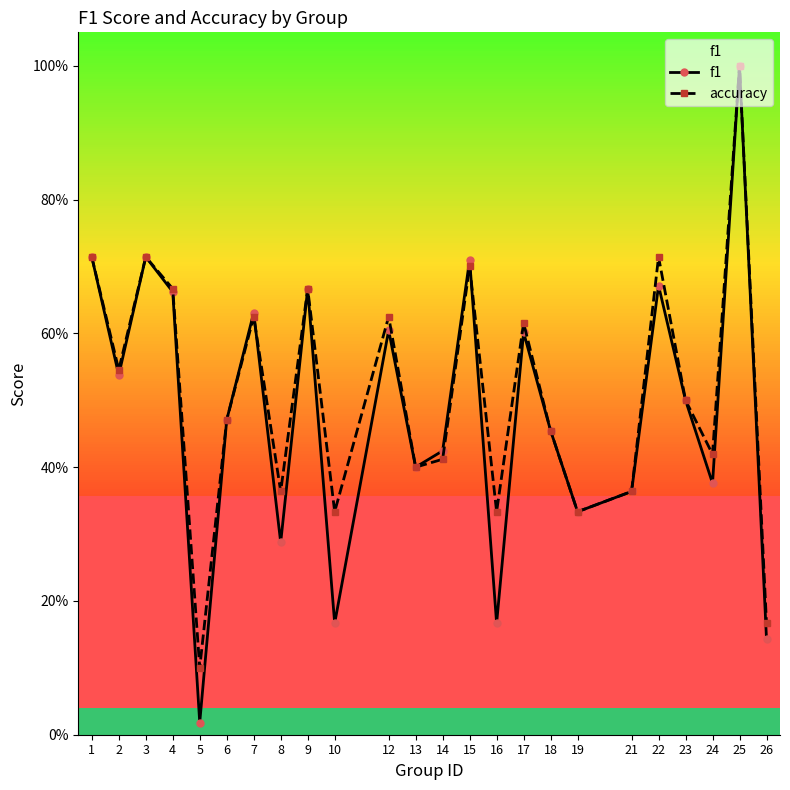

What are all the series names shown in the legend?

f1, accuracy